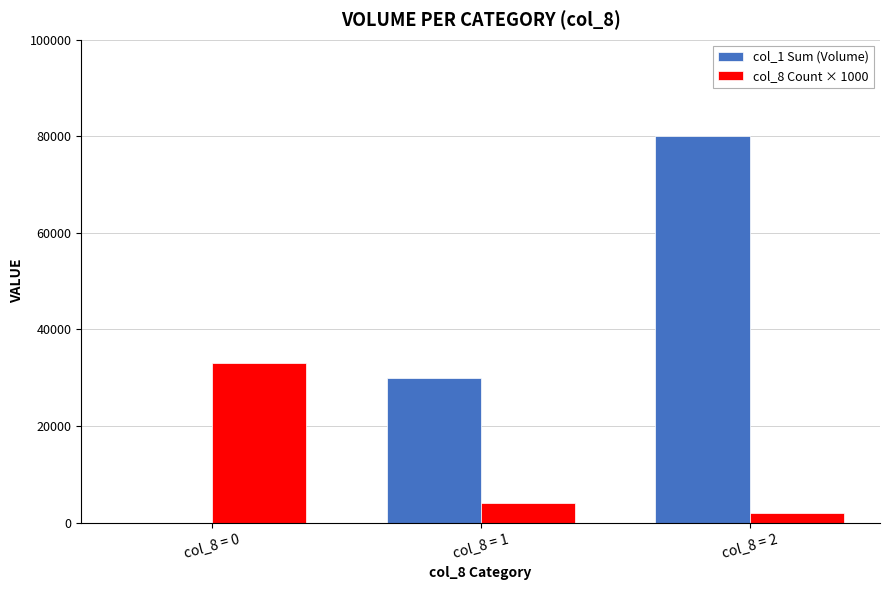

At which label is col_1 Sum (Volume) closest to 40000?

col_8 = 1